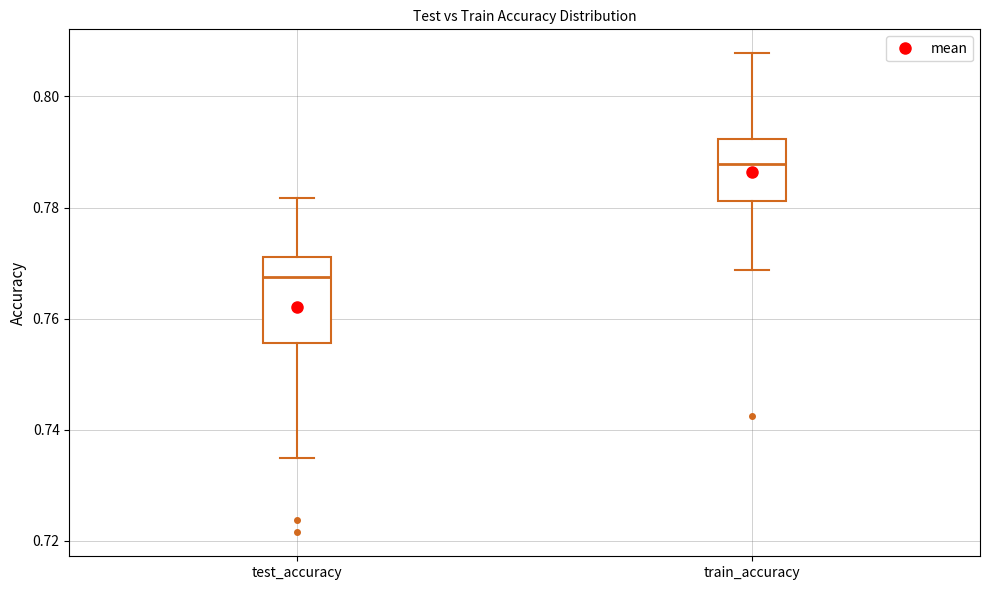

Which box's median line is the lowest?

test_accuracy